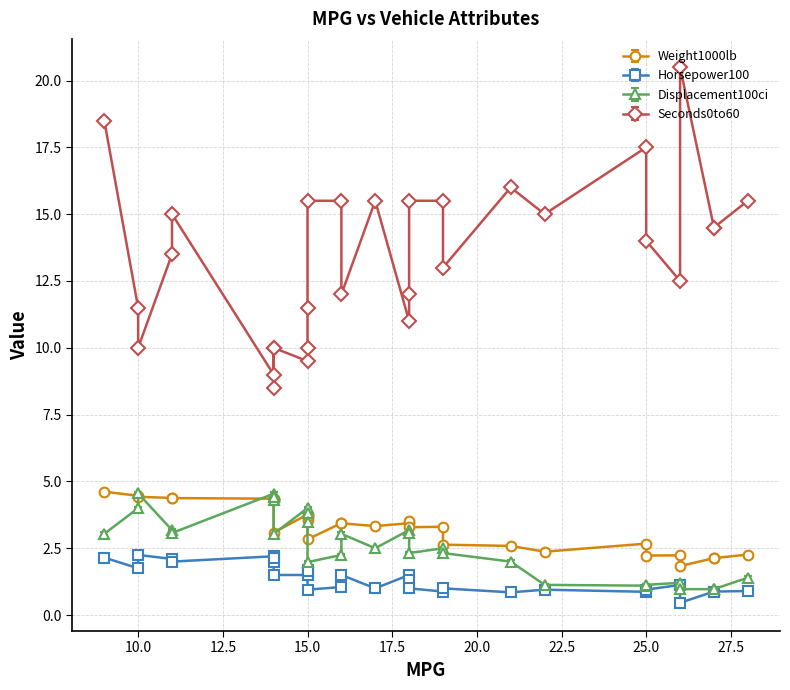

Where is Displacement100ci nearest to the value 2?

21